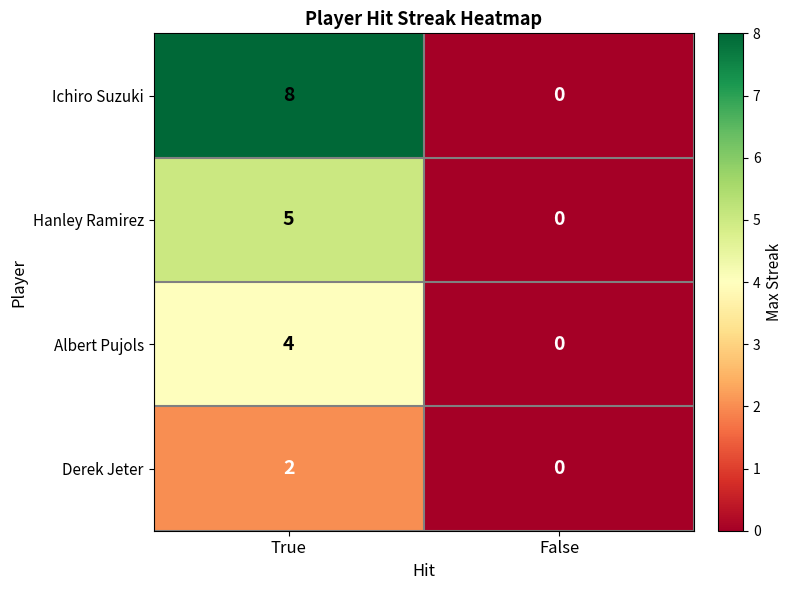

The Albert Pujols series shows 0 at False. True or false?

True